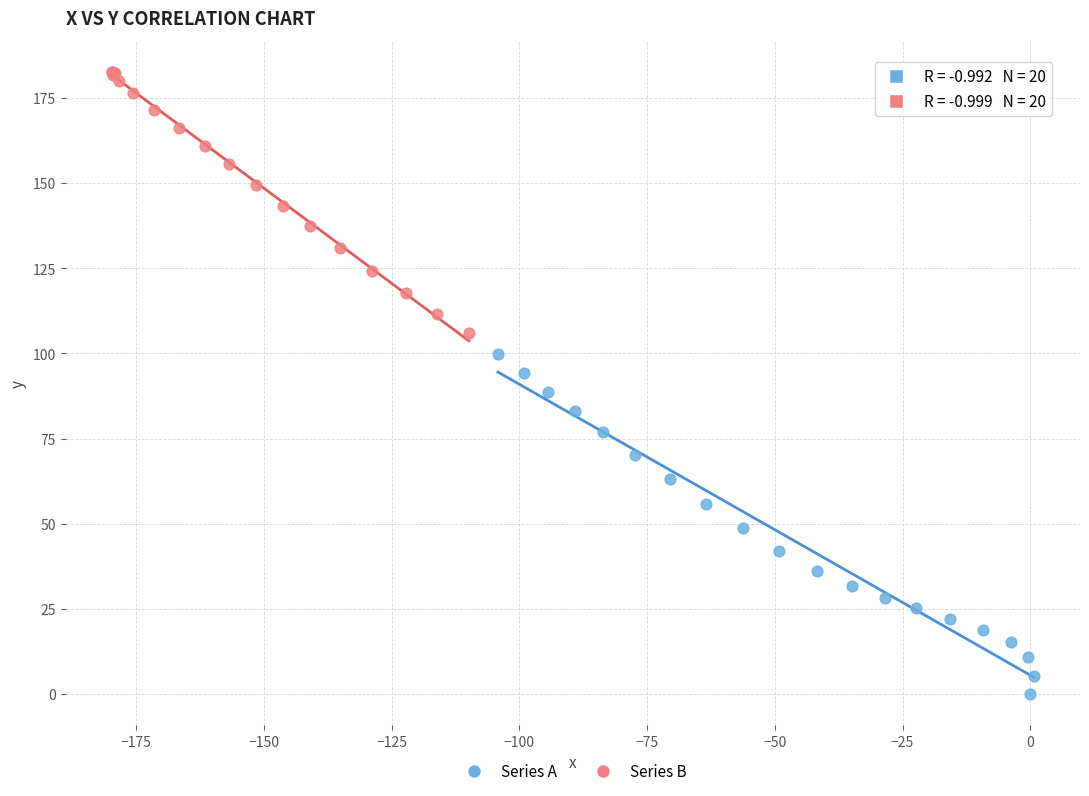

Which series reaches the minimum Y coordinate?

Series A